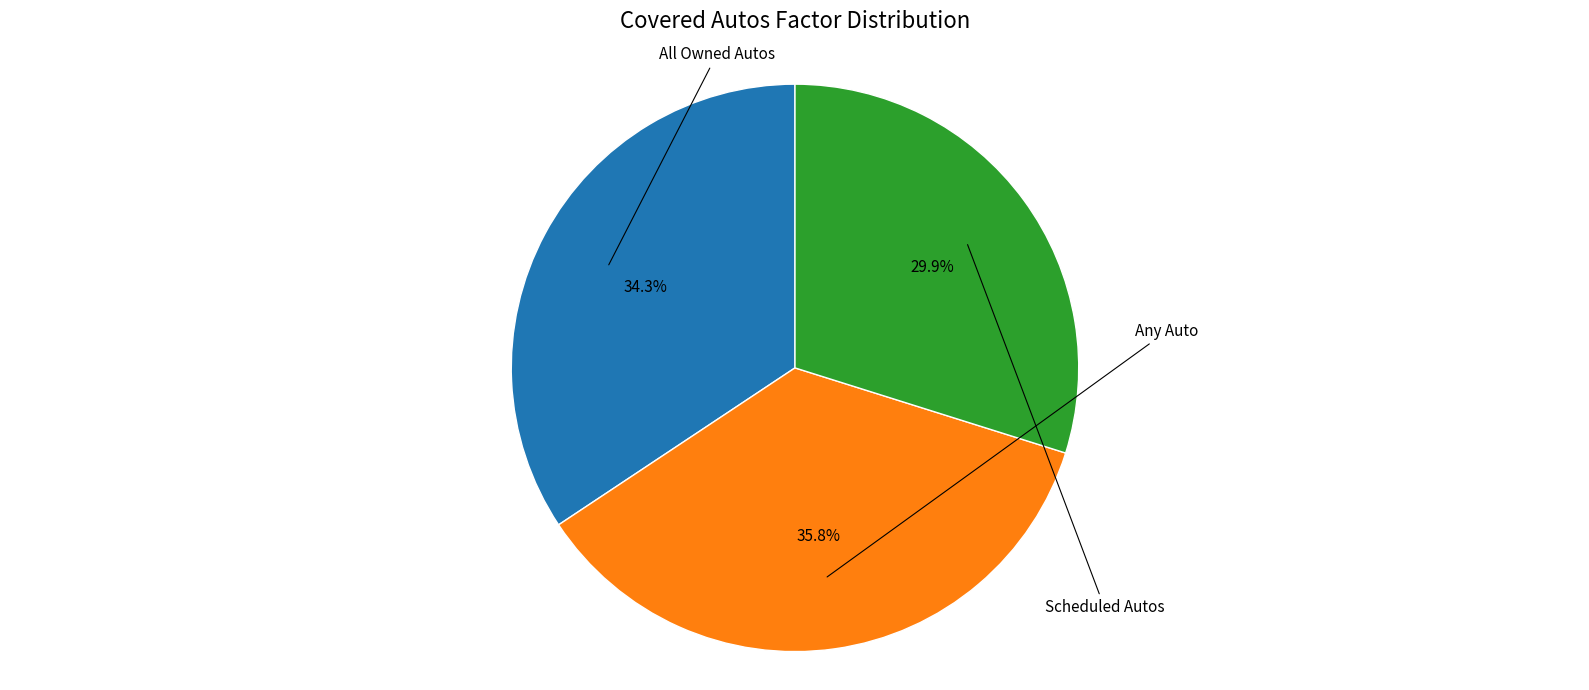

How much of the chart is everything except Scheduled Autos?

70.1%